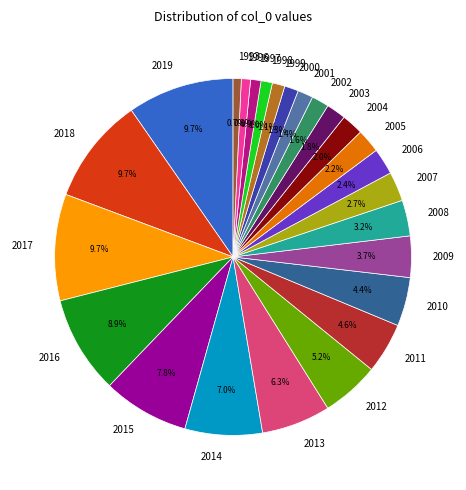

Count the number of slices in the pie.

25